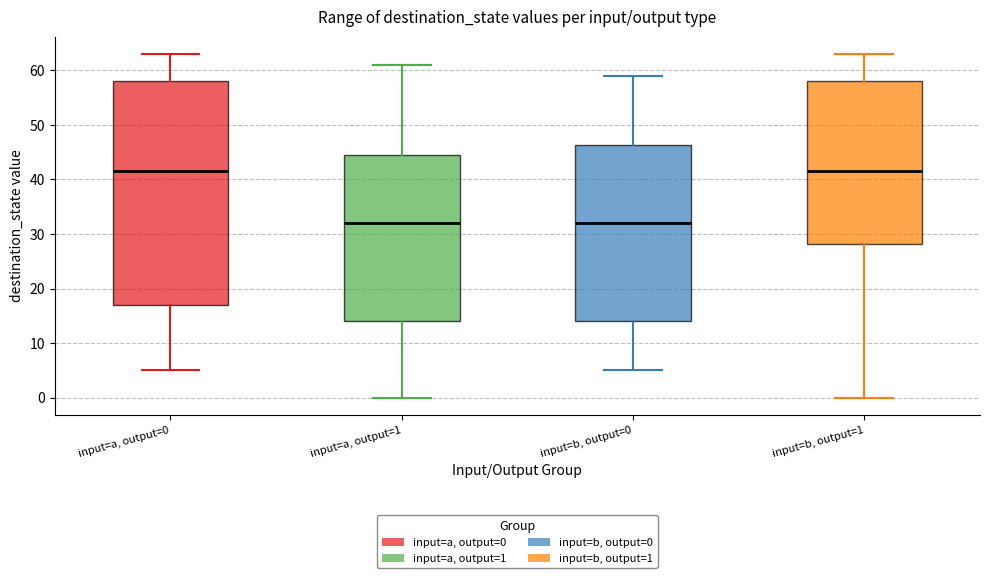

Reading left to right, read every box against the y-axis: the position of its median line, the range the box covers, and the ends of its whiskers. The values are not printed on the chart, so give them approximately, as read against the axis.

input=a, output=0: median 42, box 17 to 58, whiskers 5 to 63
input=a, output=1: median 32, box 14 to 45, whiskers 0 to 61
input=b, output=0: median 32, box 14 to 46, whiskers 5 to 59
input=b, output=1: median 42, box 28 to 58, whiskers 0 to 63